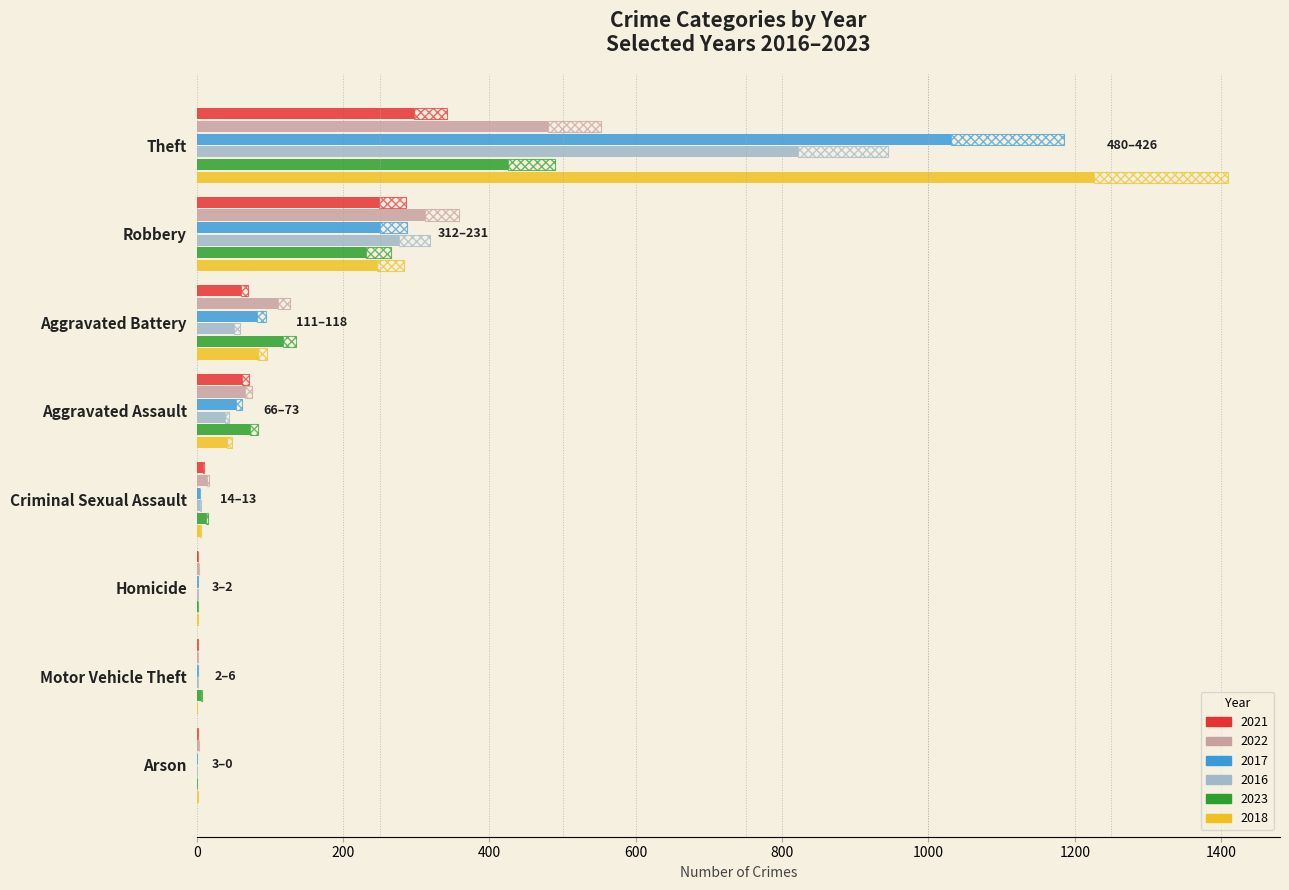

What is the sum of all 2023 values?

869.0